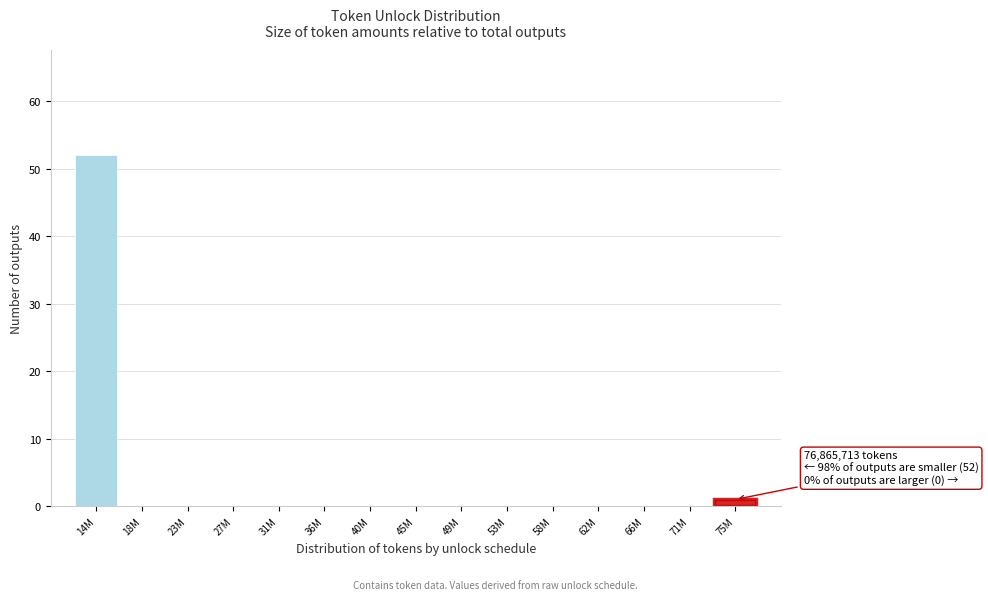

Reading left to right, what are all the values shown in this chart?

14M=52	18M=0	23M=0	27M=0	31M=0	36M=0	40M=0	45M=0	49M=0	53M=0	58M=0	62M=0	66M=0	71M=0	75M=1